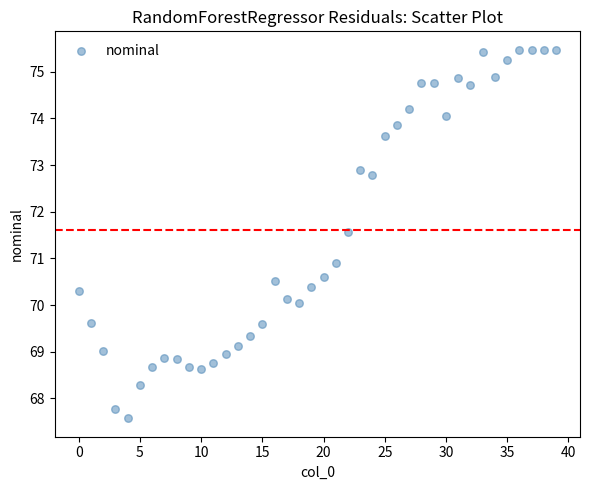

What is the range of Y values (max minus min)?

7.9